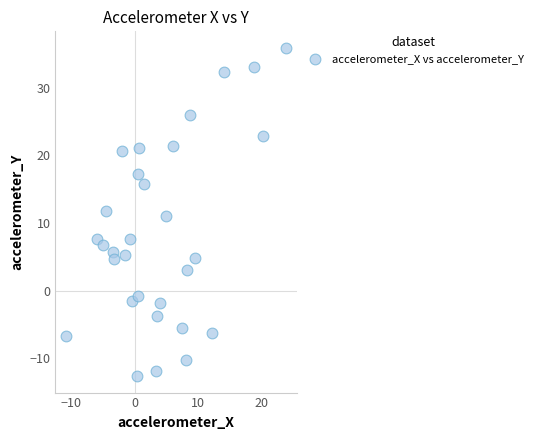

What is the range of Y values (max minus min)?

48.5